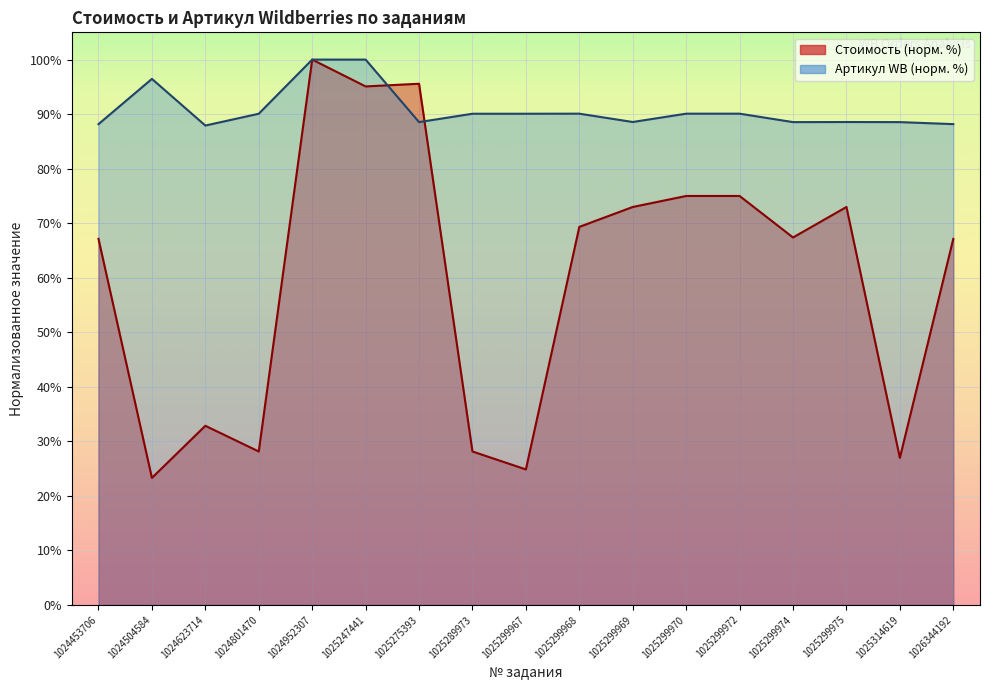

What is the difference between the second highest and minimum values in the Стоимость series?

72.3